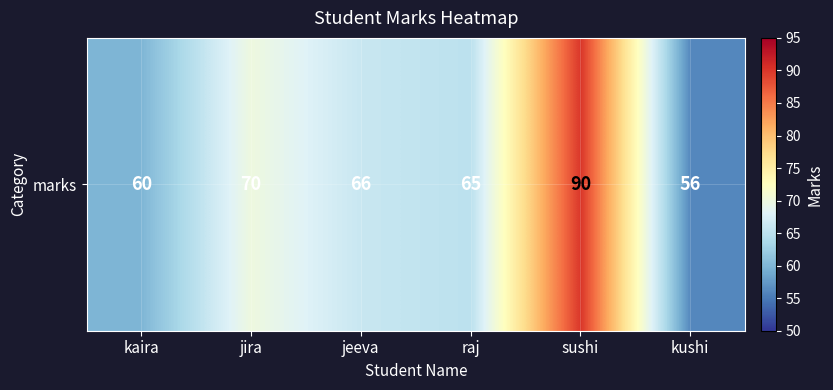

Between raj and jira, which is larger?

jira